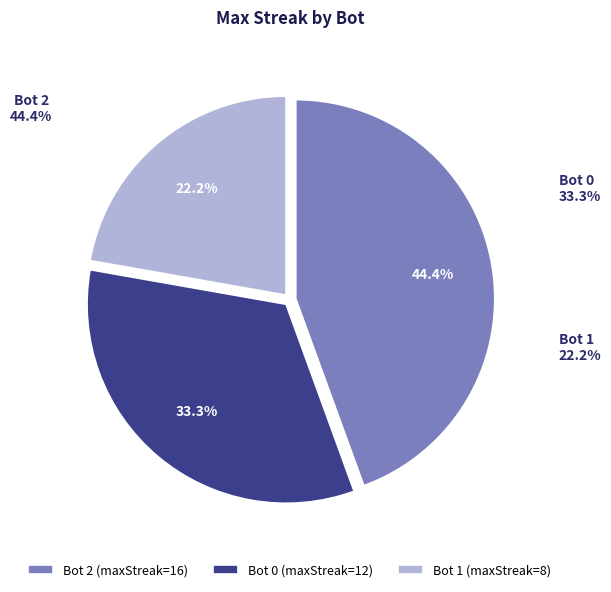

To the nearest percent, what portion does 1 represent?

22%